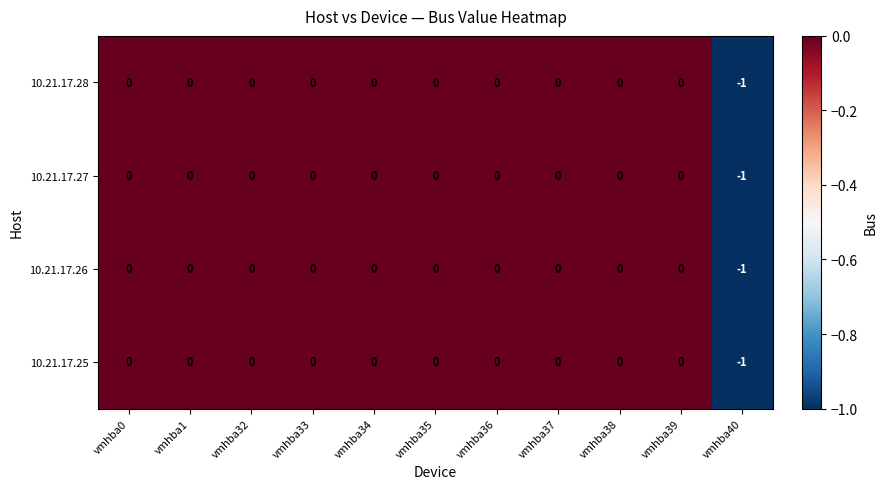

Count the 10.21.17.25 values in the range 0 to 1.

10